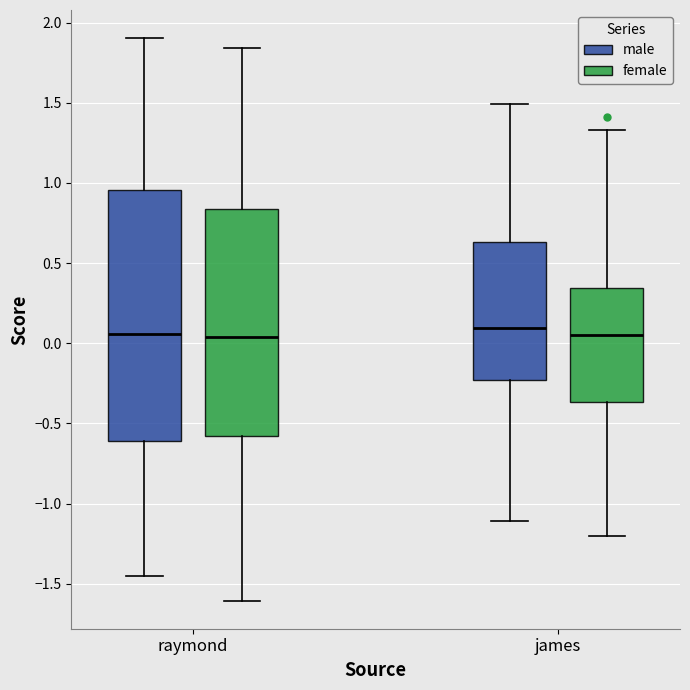

Where is the upper edge of the box for raymond (male) on the y-axis? The values are not printed on the chart, so give them approximately, as read against the axis.

0.95